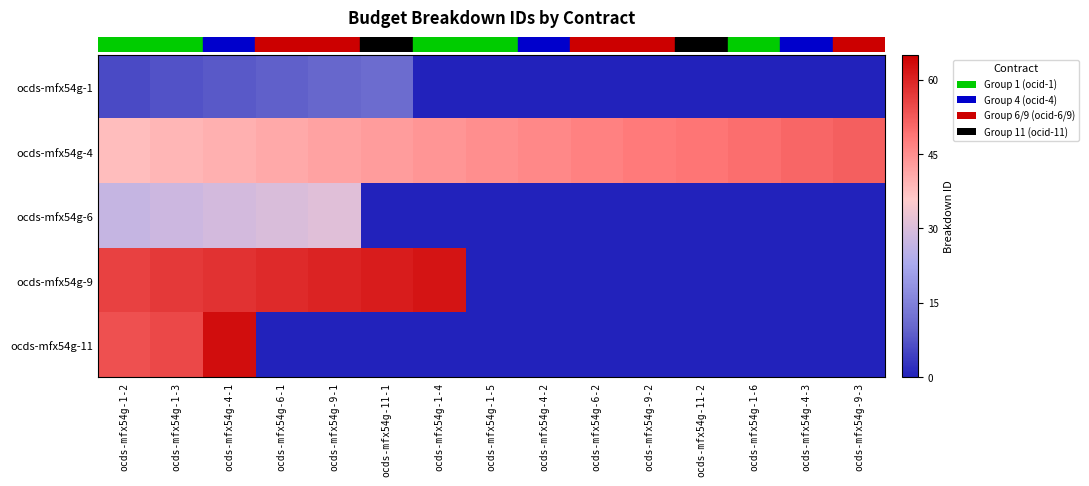

How many distinct data groups are displayed?

5